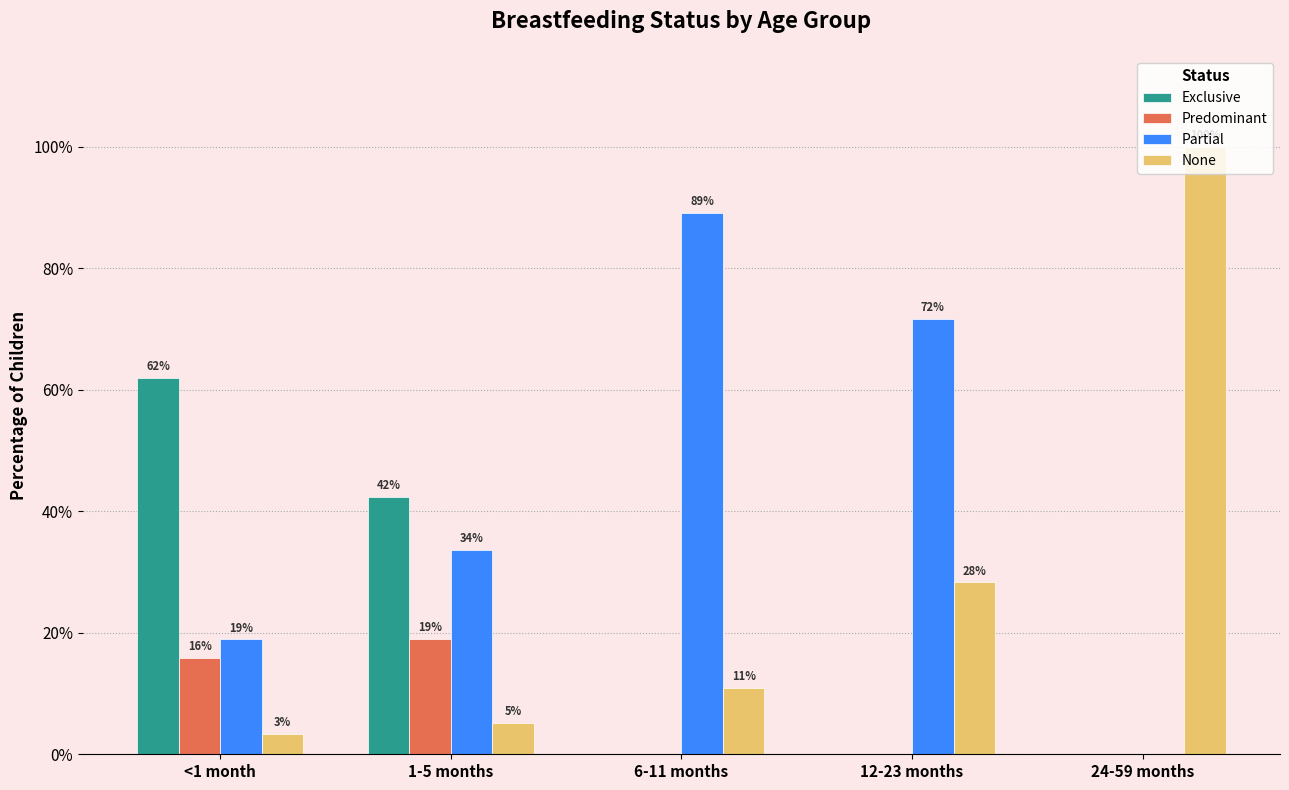

What is the label of the 2nd bar from the right?

12-23 months